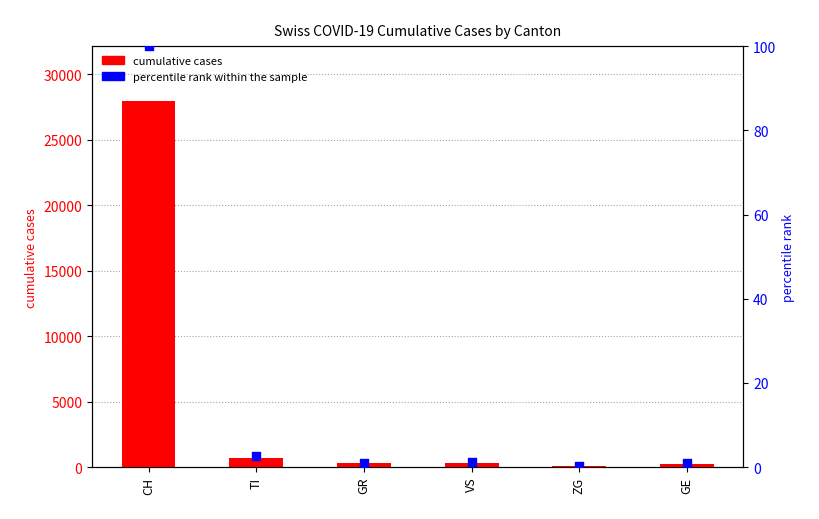

Is the value of percentile rank within the sample at TI greater than the value of cumulative cases at TI?

No